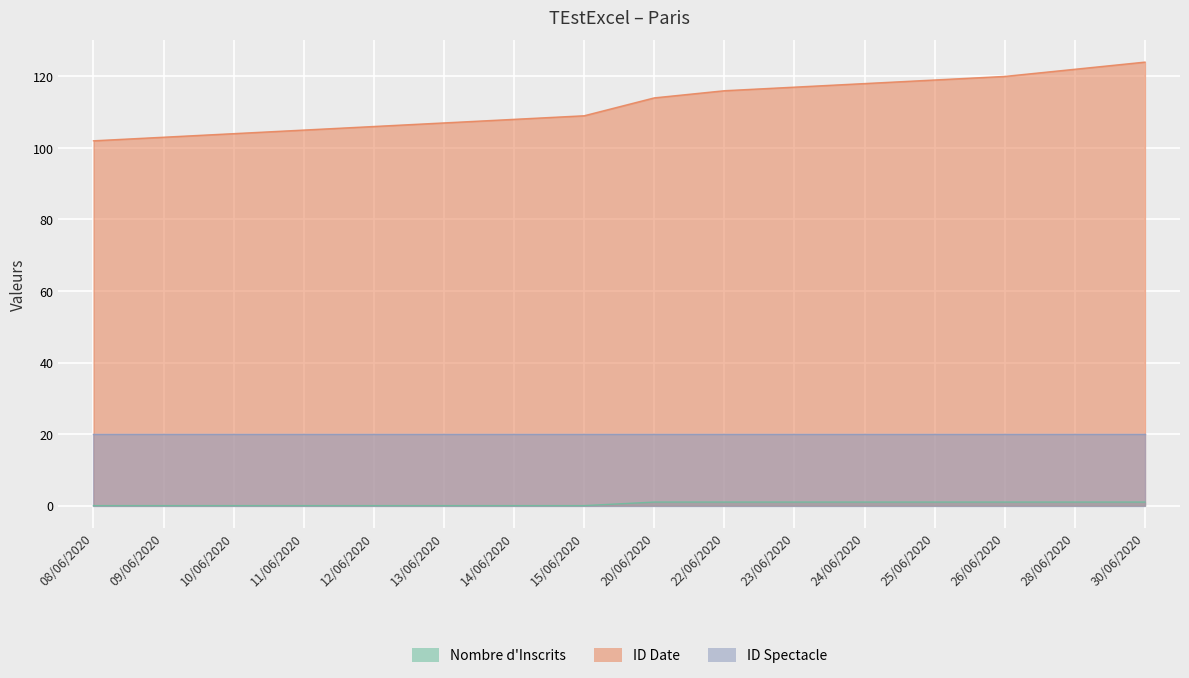

True or false: Nombre d'Inscrits and ID Date cross at least once.

False